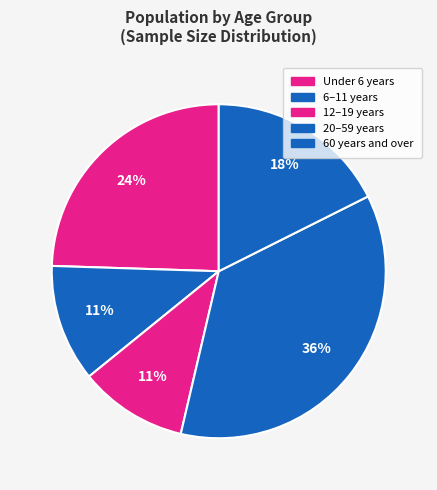

Rank the categories by value from lowest to highest.

12–19 years, 6–11 years, 60 years and over, Under 6 years, 20–59 years